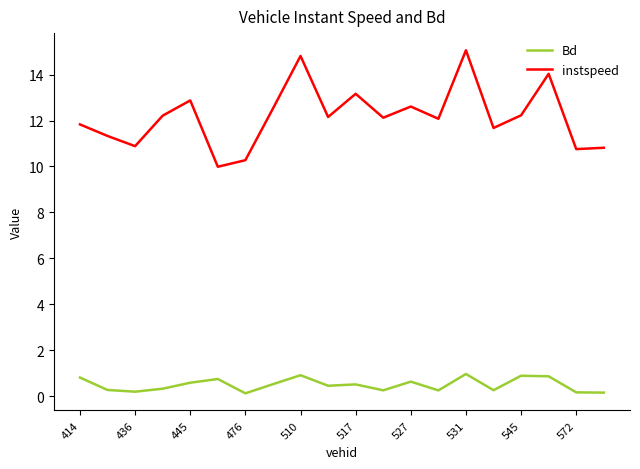

What is the minimum value for instspeed?

10.0